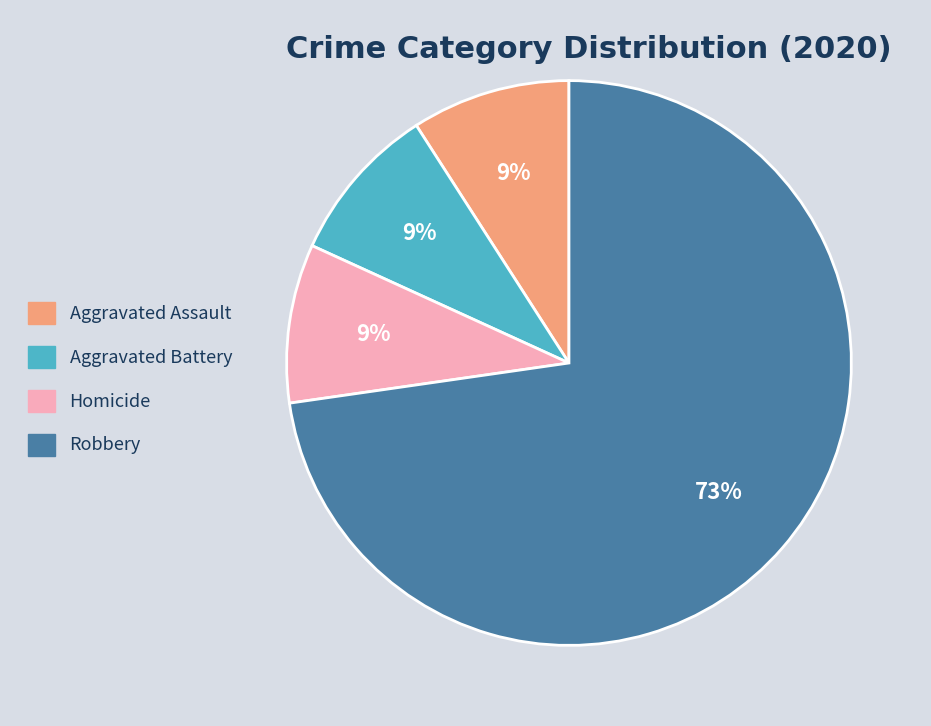

To the nearest percent, what is the average slice percentage?

25%